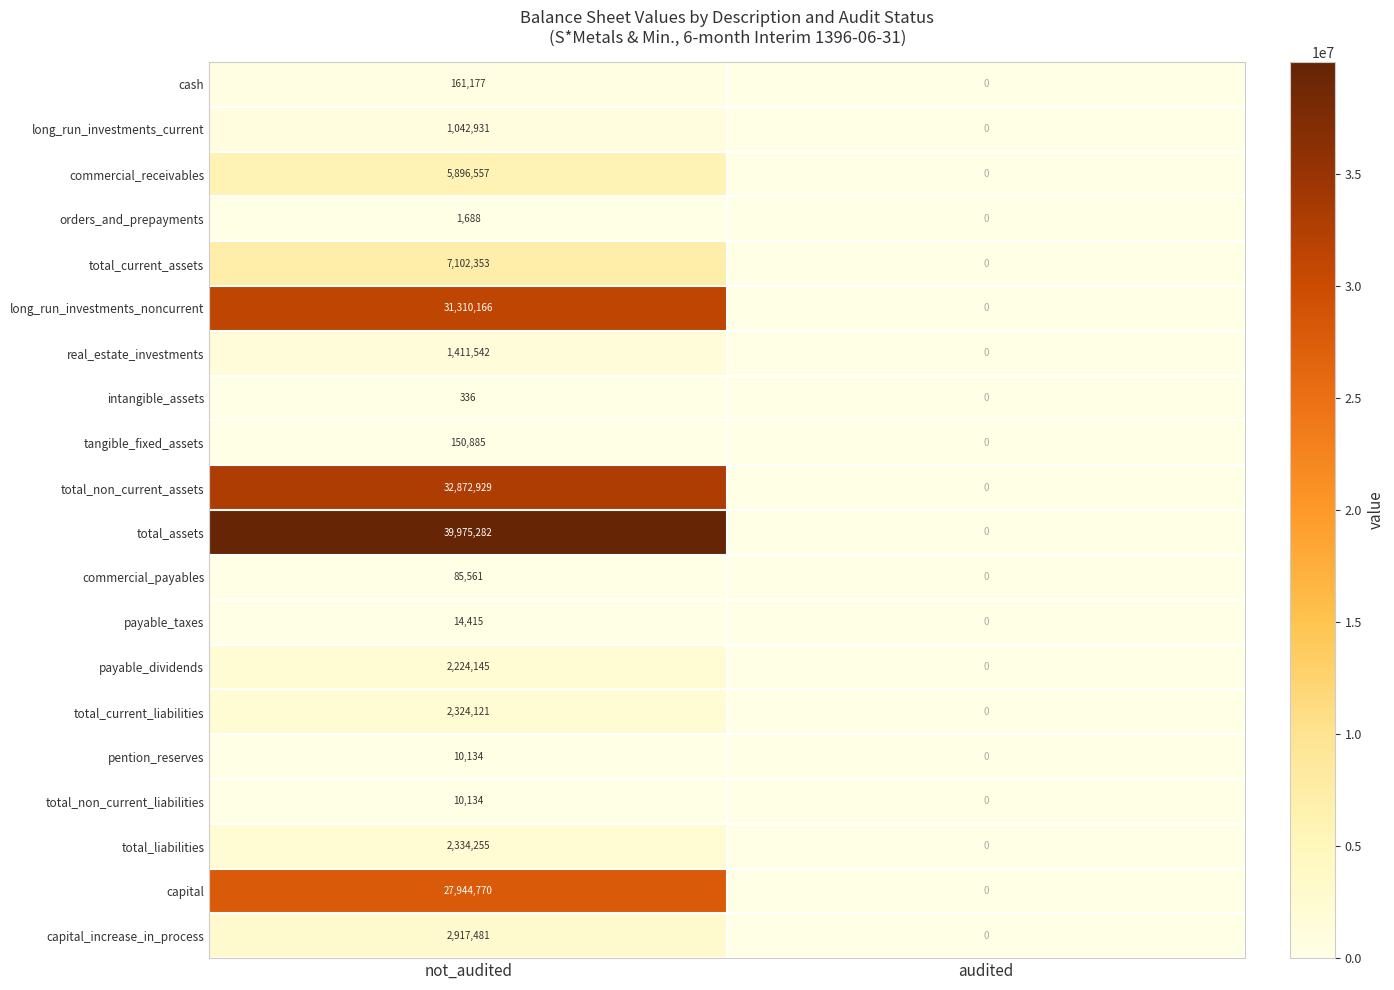

Rank the categories by capital value from highest to lowest.

not_audited, audited